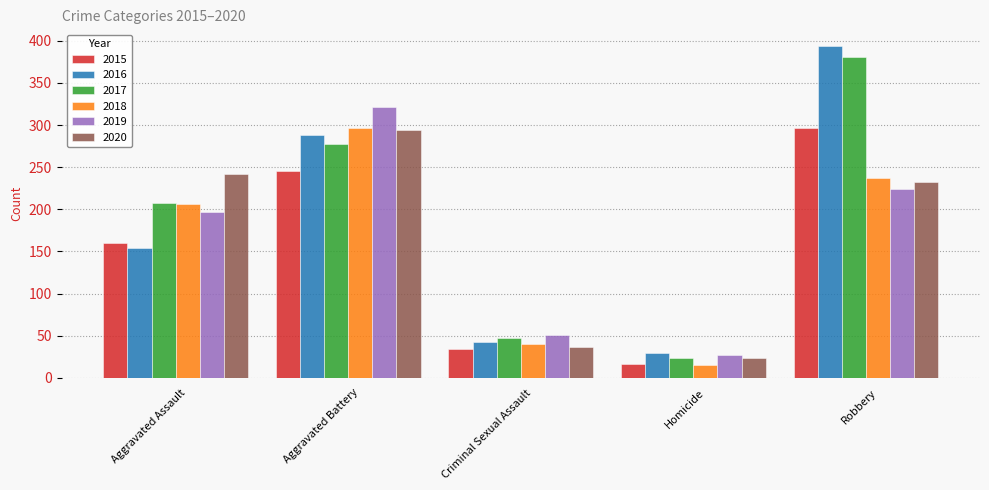

What is the value of the 2017 bar at the 1st from the left?

207